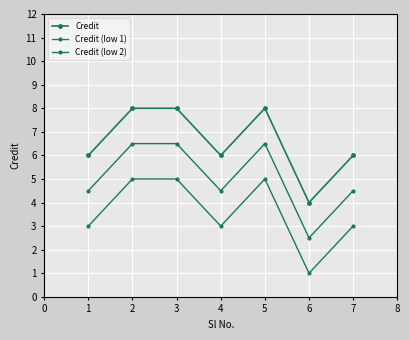

True or false: Credit (low 2) and Credit (low 1) intersect in this chart.

False